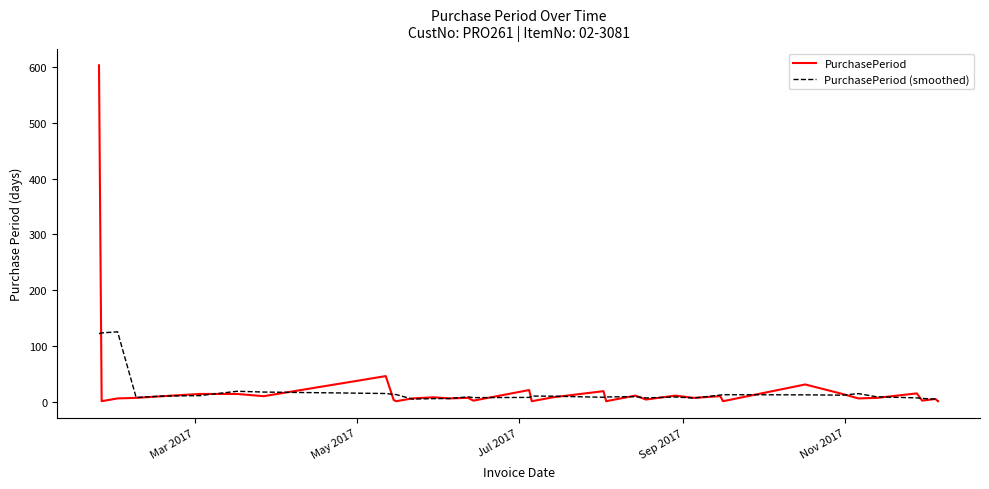

How many categories are shown in the chart?

35